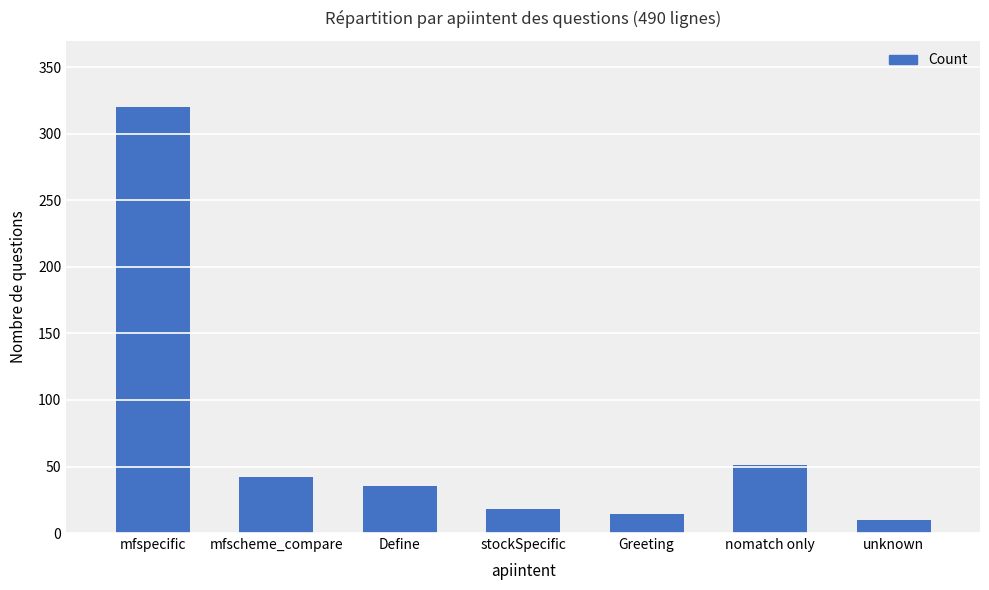

What is the difference between the maximum and minimum values?

310